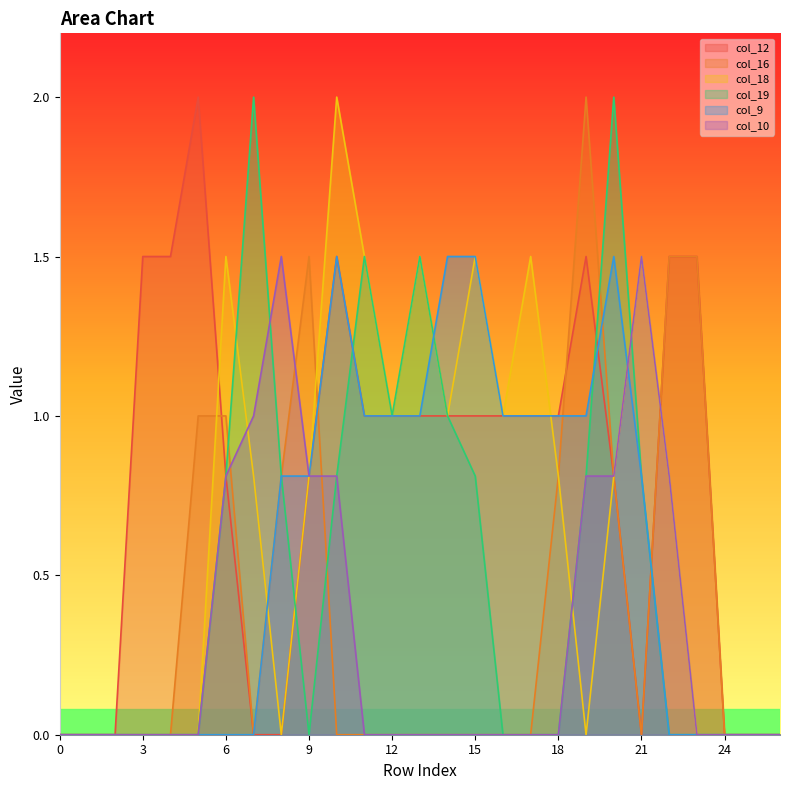

Which category has the lowest value in the col_12 series?

row_0